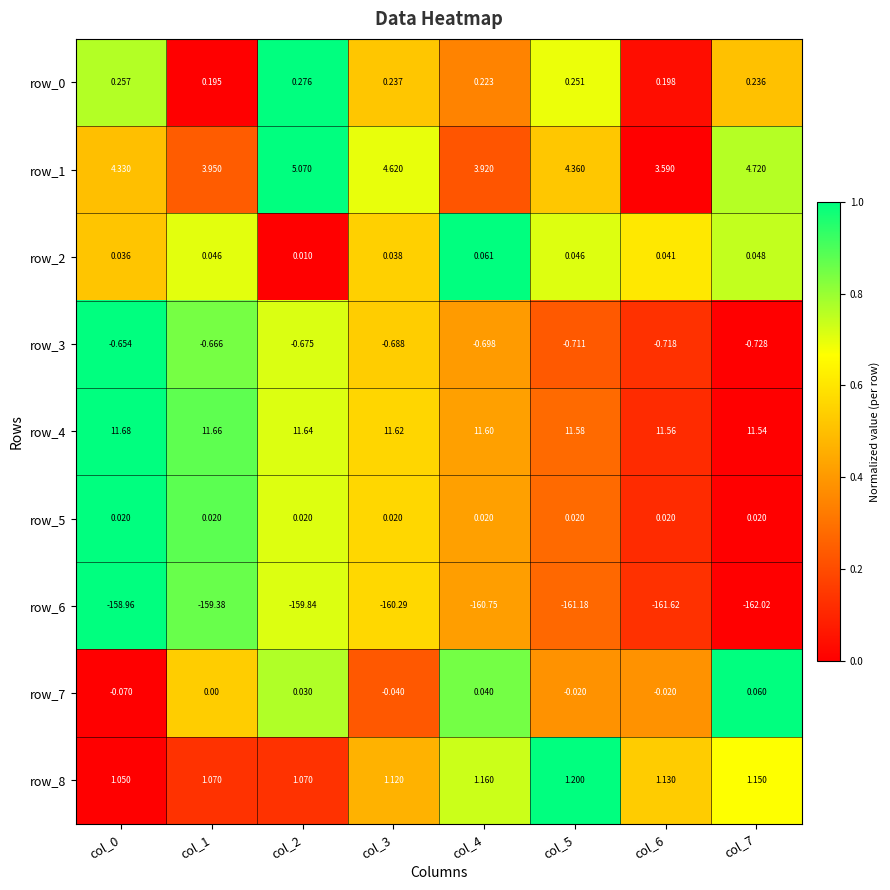

Which category has the lowest value in the row_6 series?

col_7